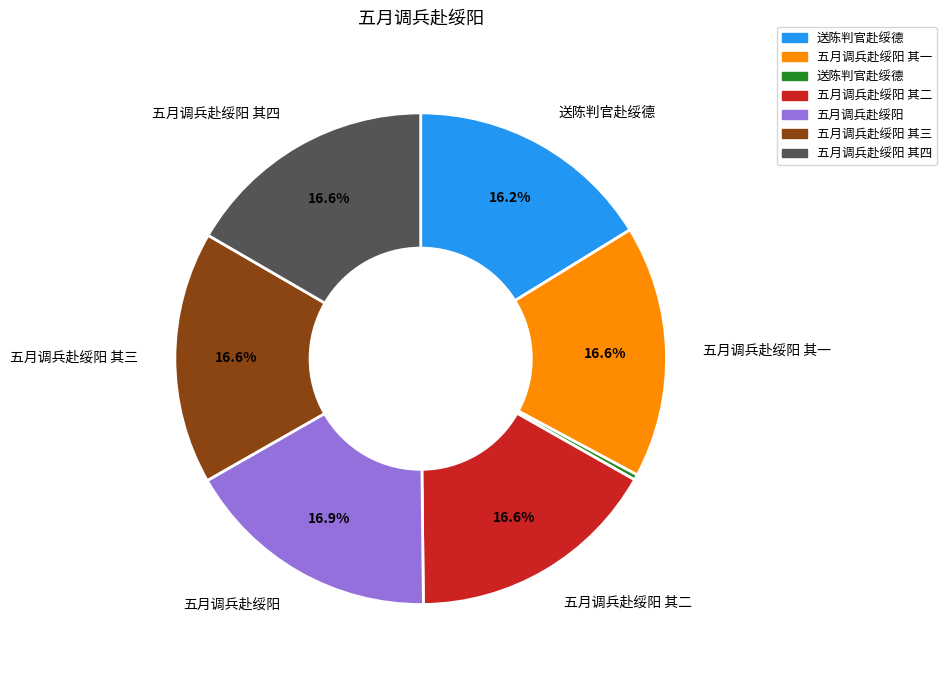

Is there any slice that represents more than half of the pie?

No